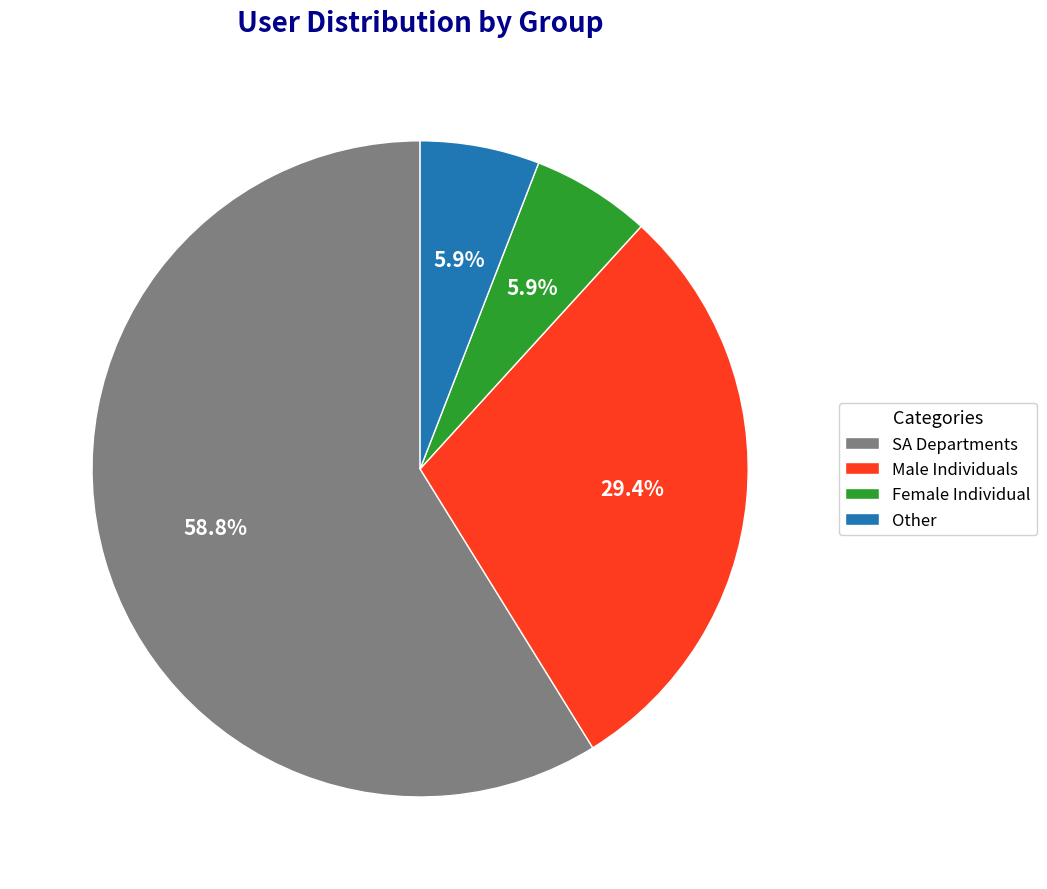

What is the largest slice in the pie chart?

SA Departments